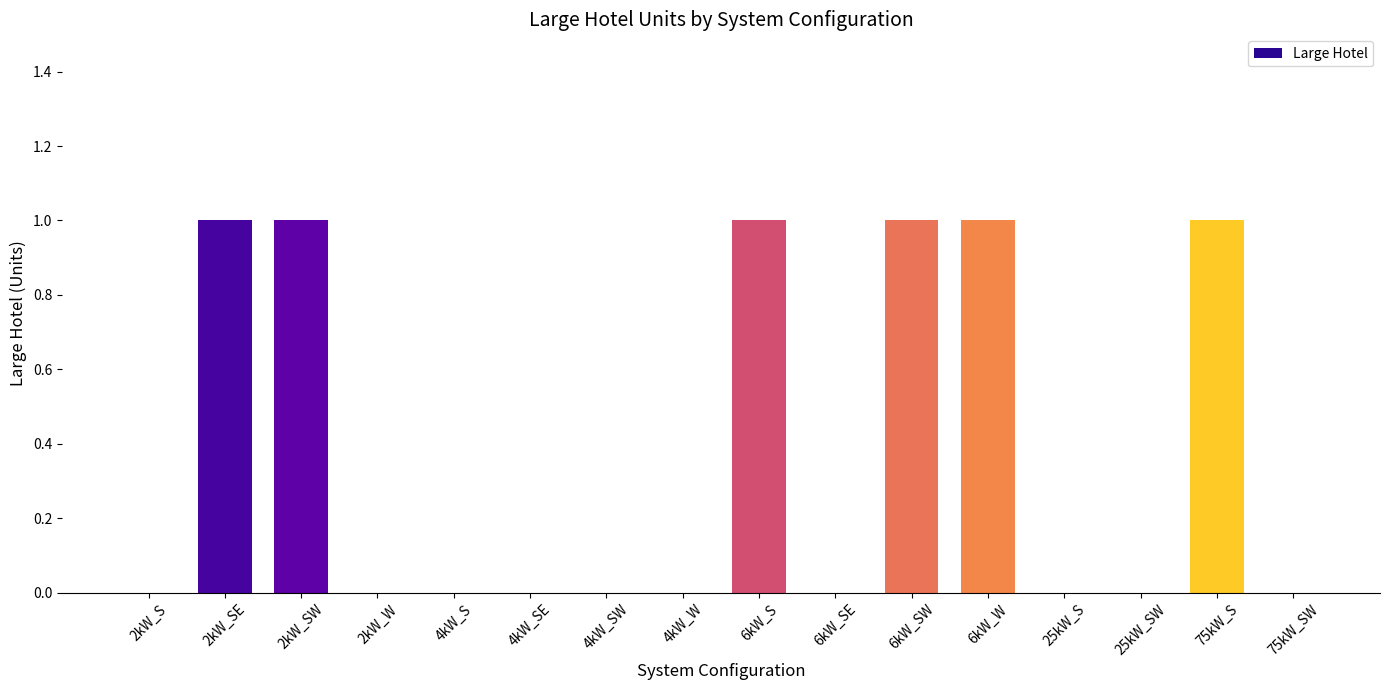

What is the sum of all values?

6